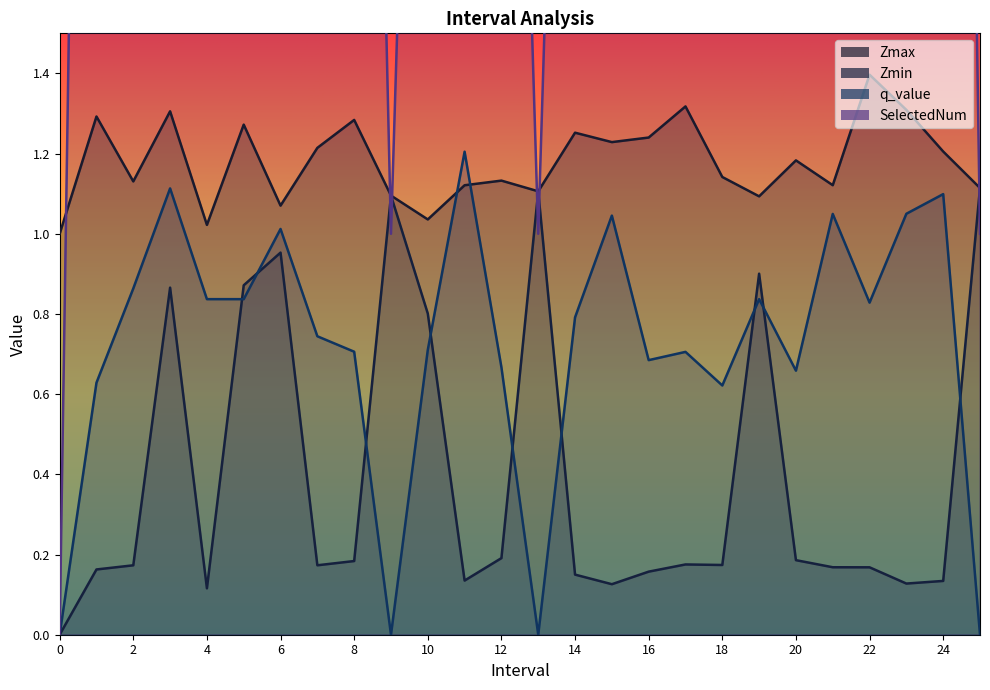

List the series in order of their peak value, highest first.

SelectedNum, Zmax, q_value, Zmin